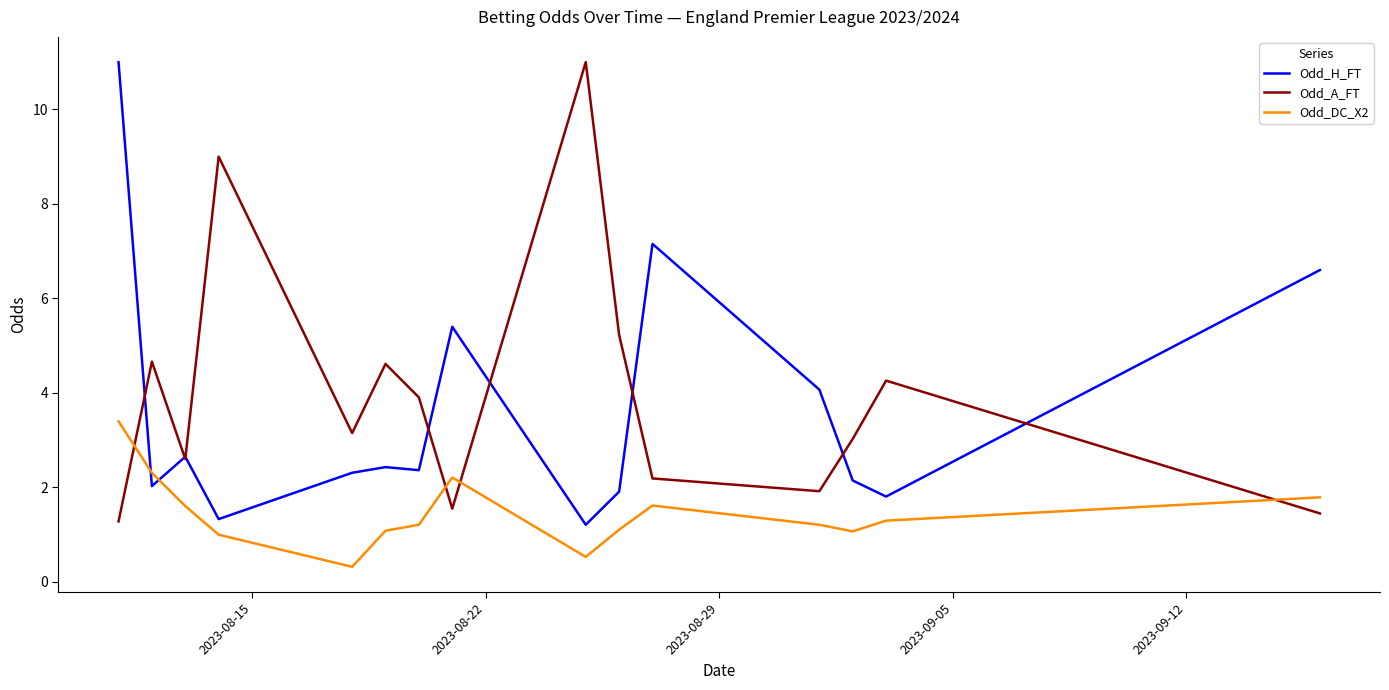

Is this an area chart (filled region under the line)?

No